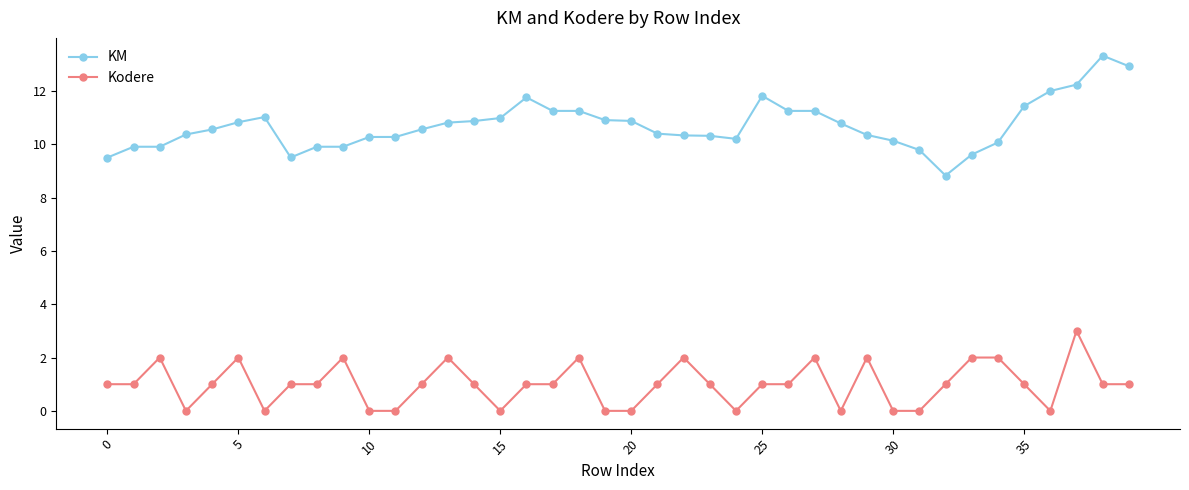

What is the maximum value shown in the chart?

13.3